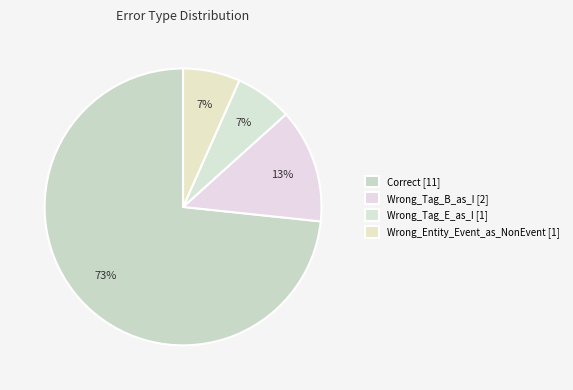

To the nearest percent, what percentage of the pie is Wrong_Entity_Event_as_NonEvent?

7%